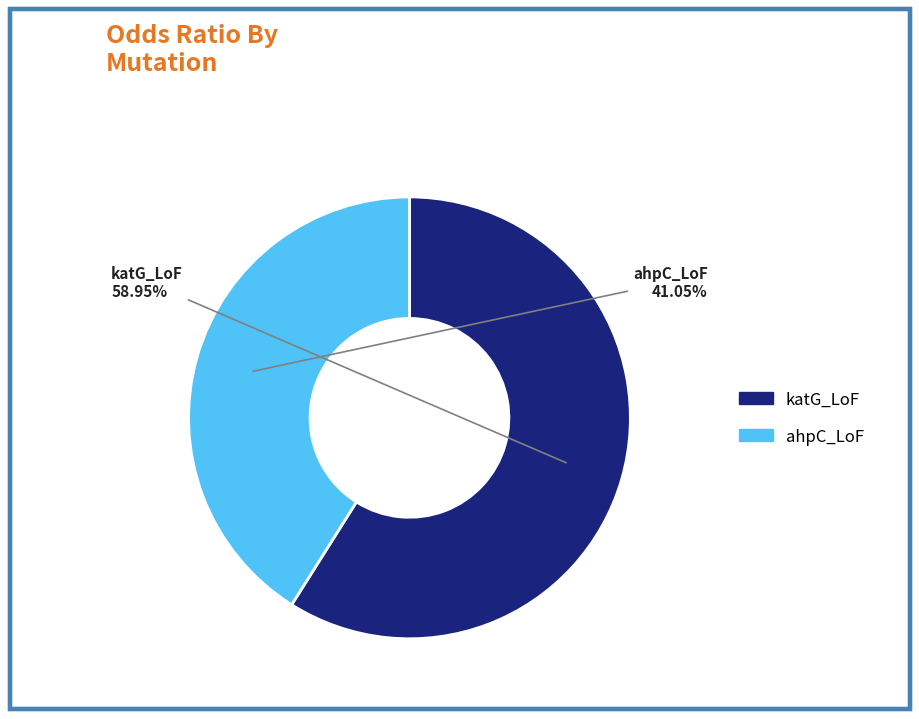

Count the number of slices in the pie.

2